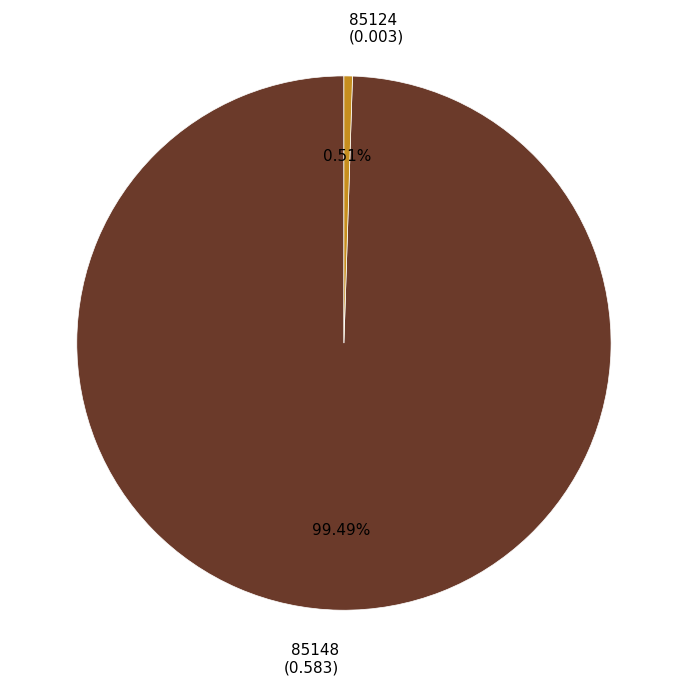

Does 85124 (0.003) account for over 50% of the chart?

No